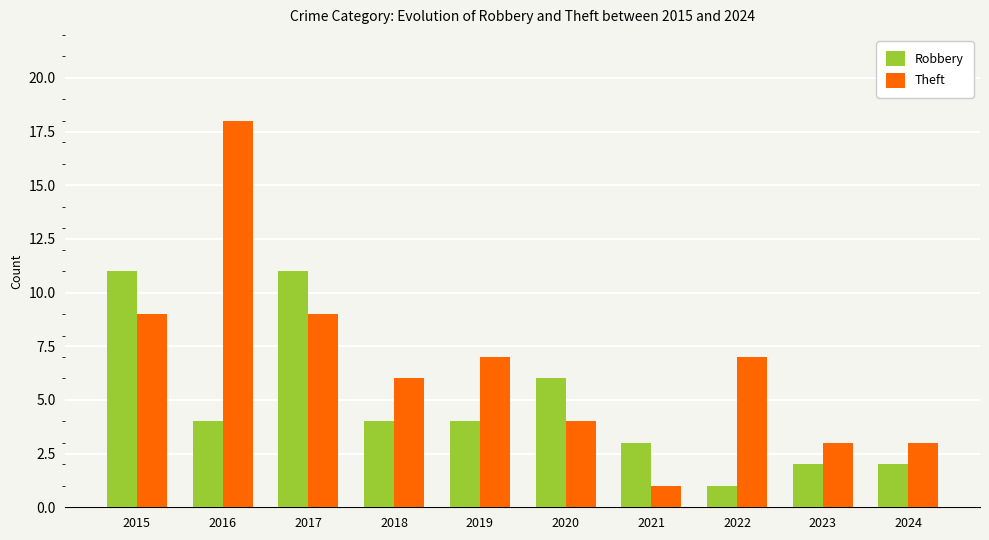

What is the sum of the Theft values at 2018 and 2017?

15